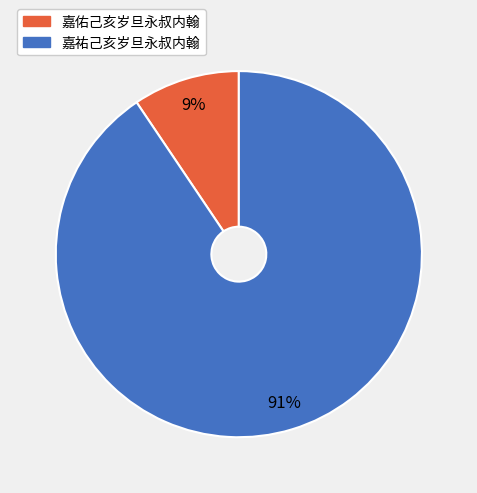

Which slice represents more than half of the pie?

嘉祐己亥岁旦永叔内翰